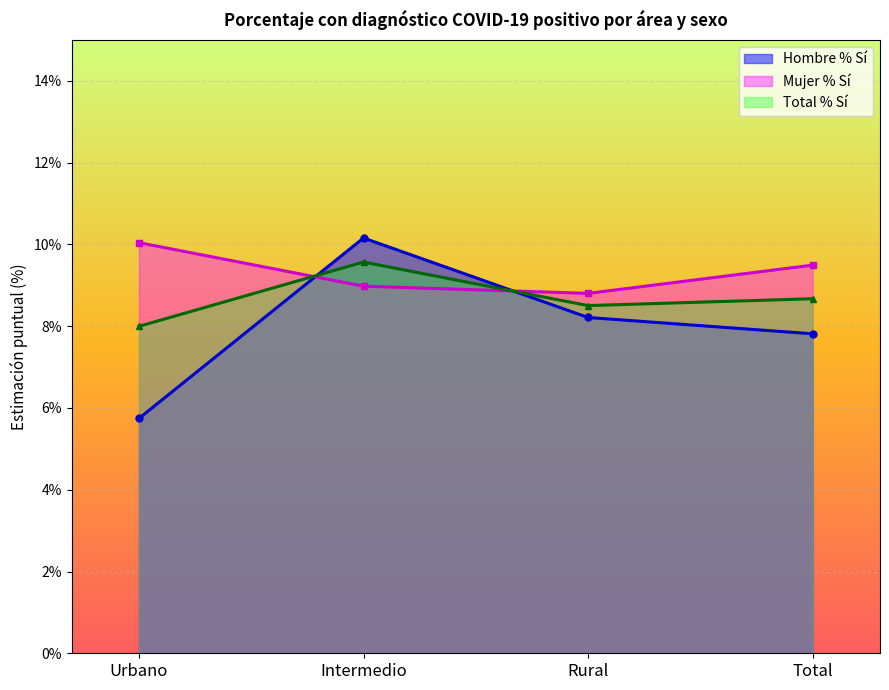

Rank the categories by Mujer % Sí value from highest to lowest.

Urbano, Total, Intermedio, Rural